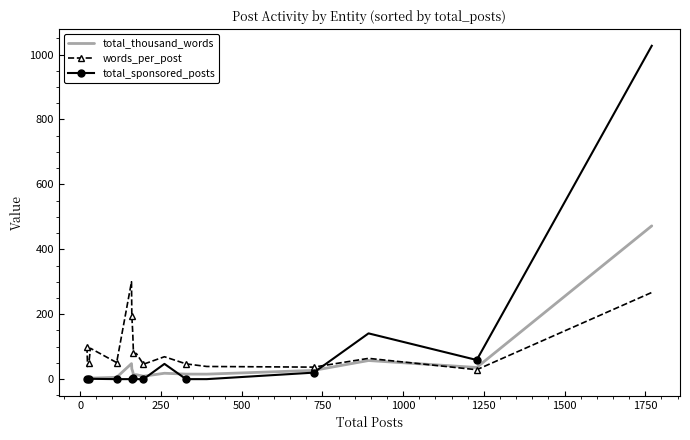

What is the maximum value for total_thousand_words?

472.2